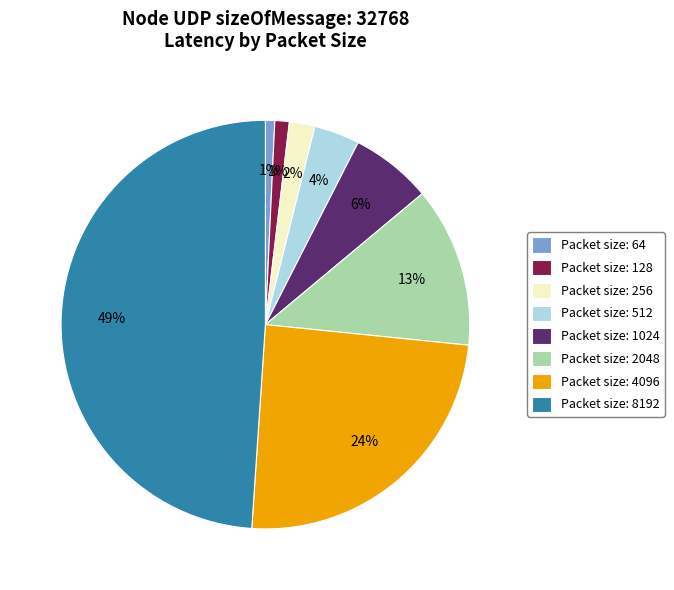

To the nearest percent, what is the difference between the Packet size: 64 and Packet size: 512 slice percentages?

3%